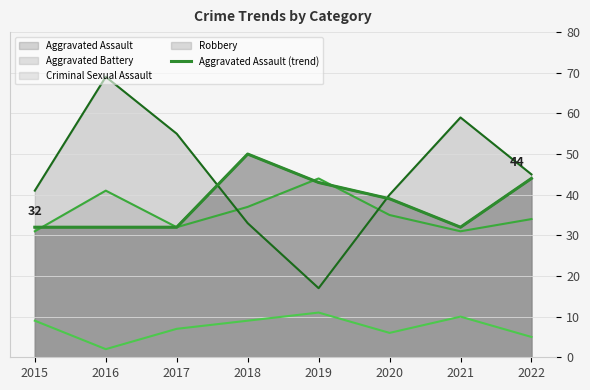

List the labels in order of value, largest first.

2018, 2022, 2019, 2020, 2015, 2016, 2017, 2021